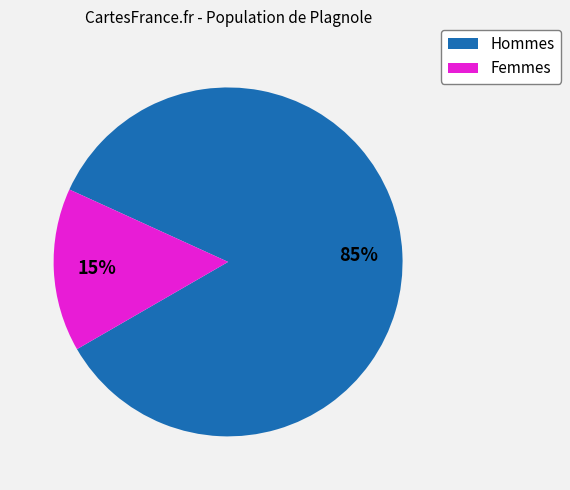

Is there a majority slice in this chart?

Yes